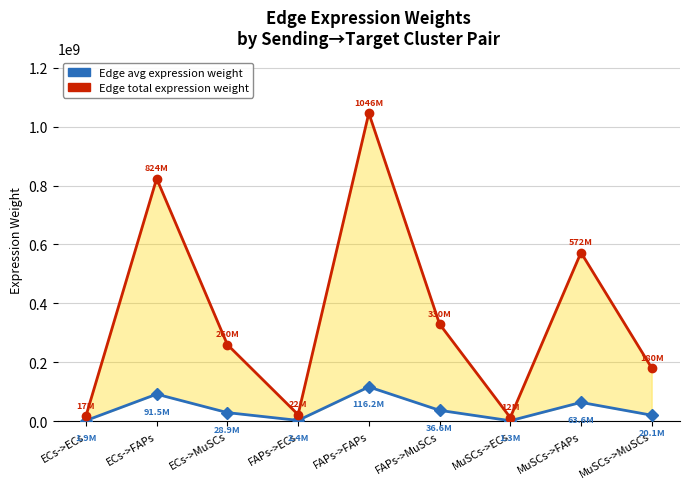

Which label corresponds to the largest value in the chart?

FAPs->FAPs